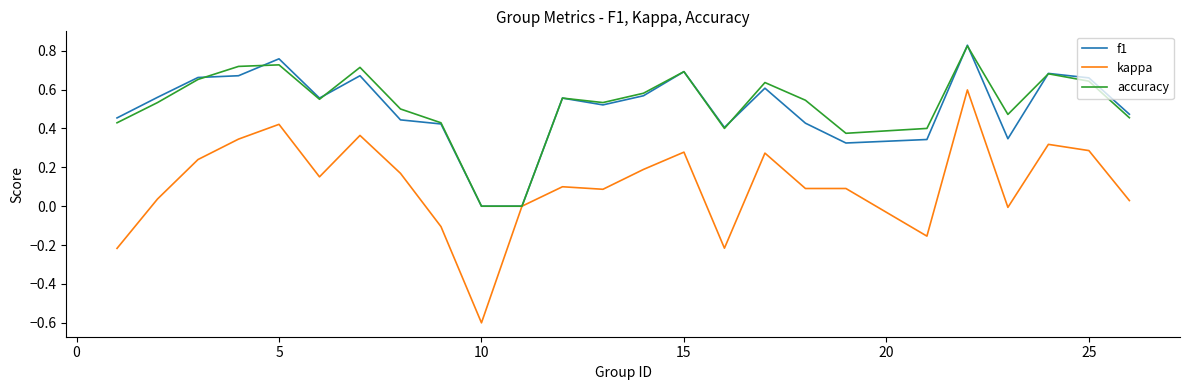

Count the f1 values in the range 0 to 1.

25